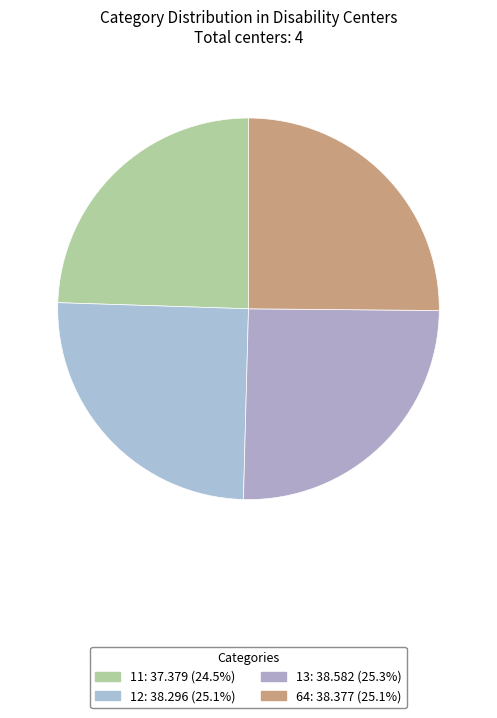

True or false: 11 accounts for 24% of the total.

True